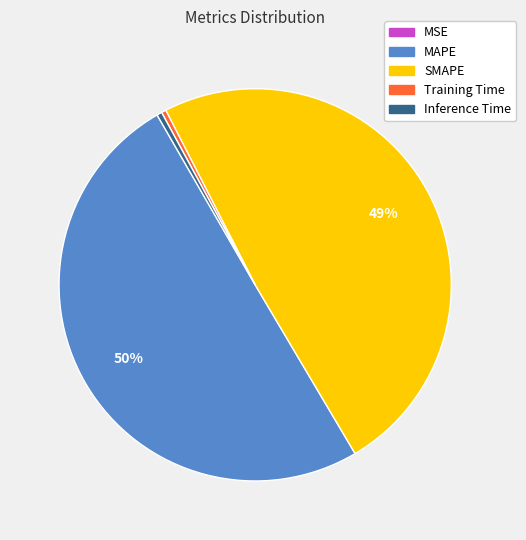

Which category accounts for the majority?

MAPE